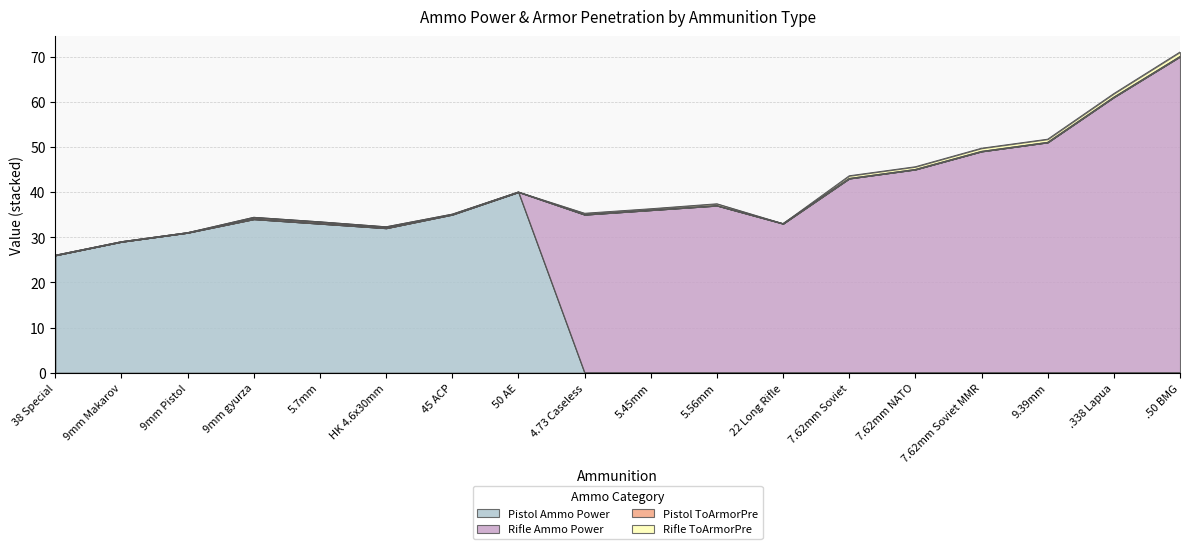

True or false: Pistol Ammo Power and Pistol ToArmorPre intersect in this chart.

False